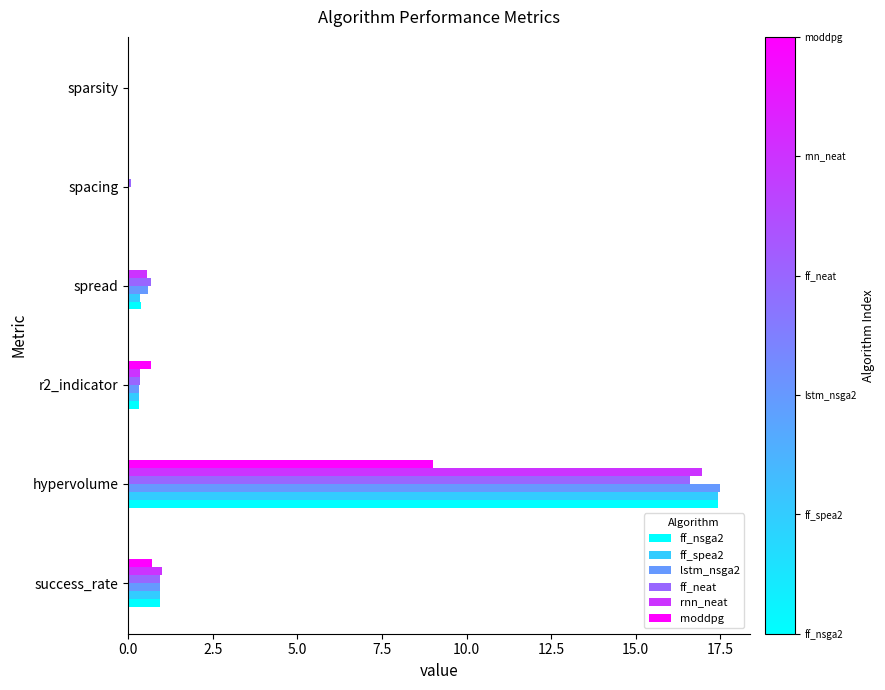

Is the value of rnn_neat at success_rate greater than the value of ff_neat at spacing?

Yes